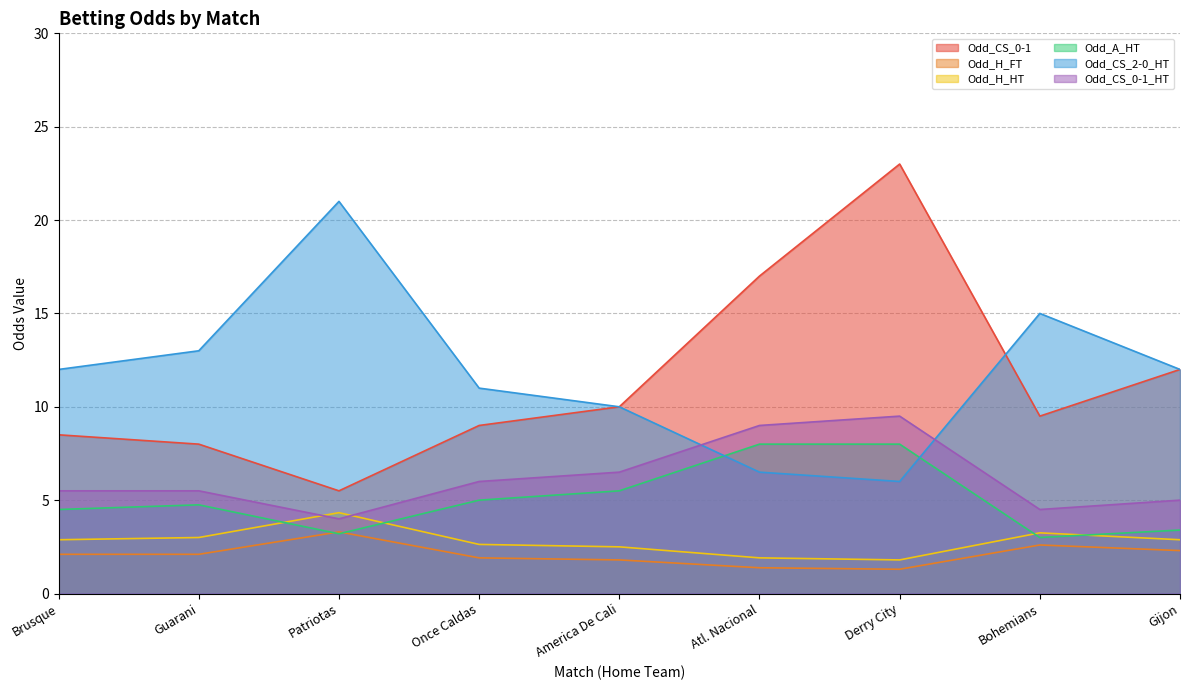

At which label is Odd_CS_2-0_HT closest to 13?

Guarani